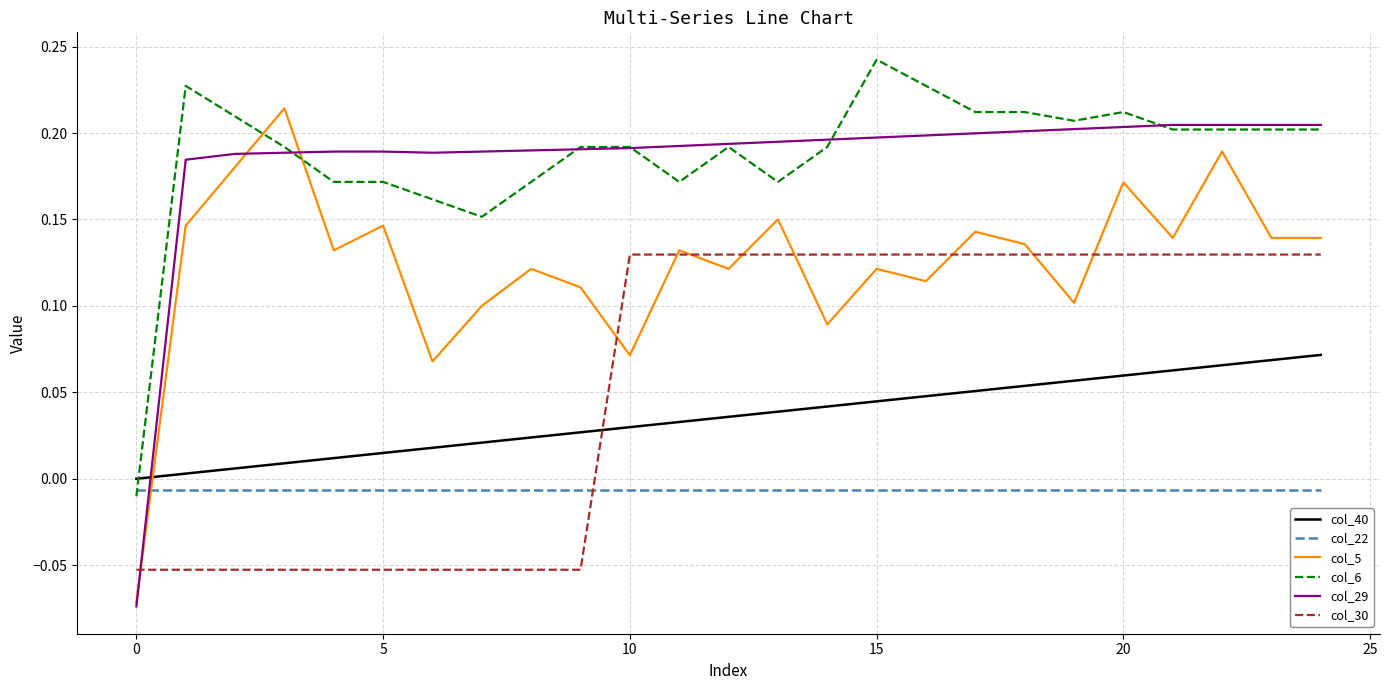

True or false: col_5 and col_30 cross at least once.

True